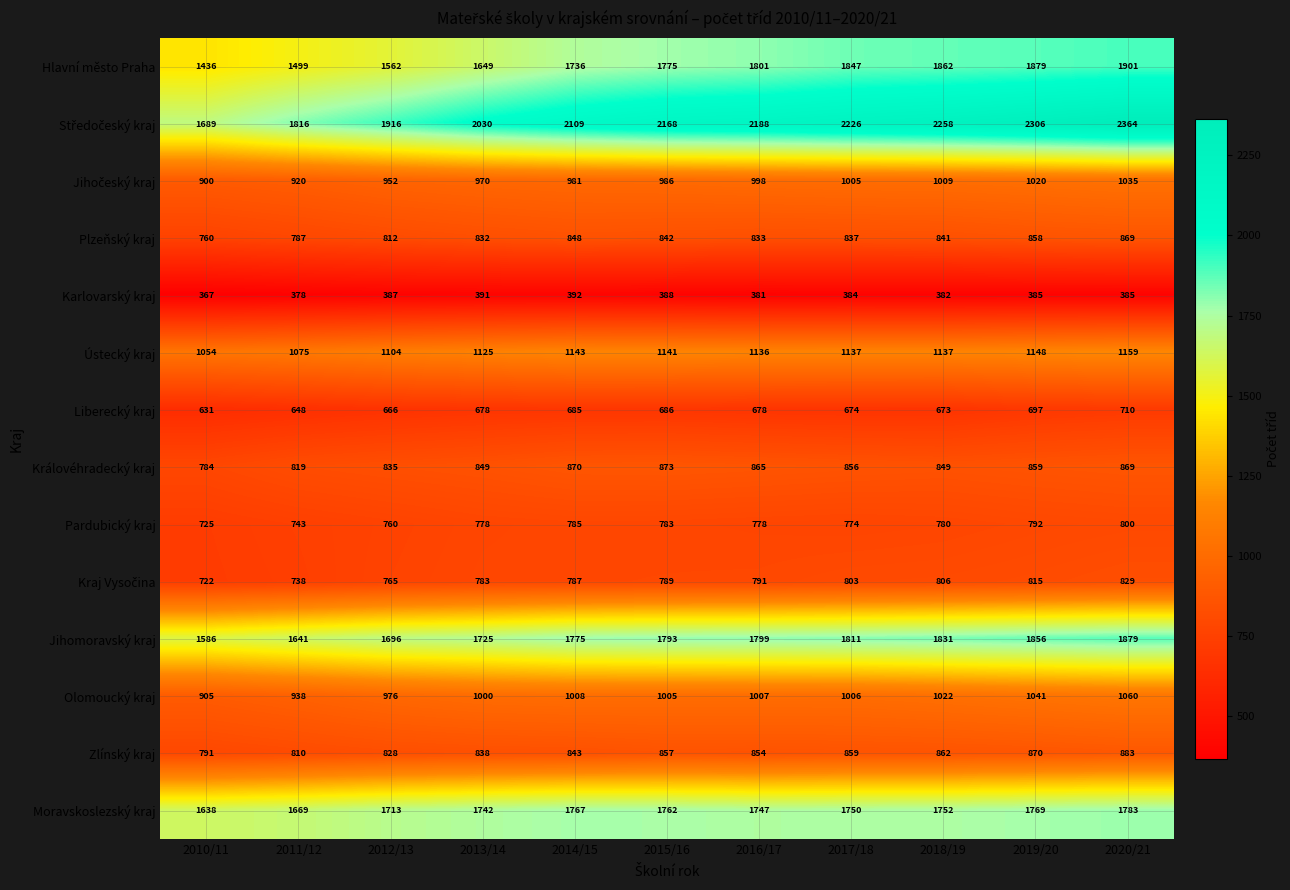

True or false: Karlovarský kraj has a value of 385 at 2019/20.

True